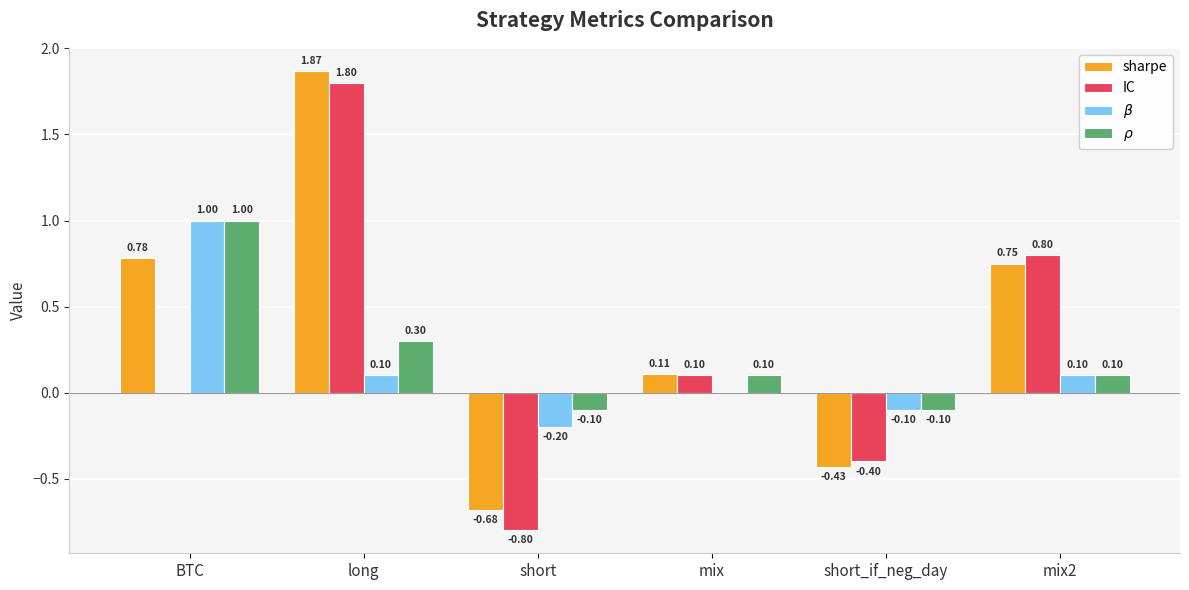

Which series changed the most between short_if_neg_day and mix2?

IC